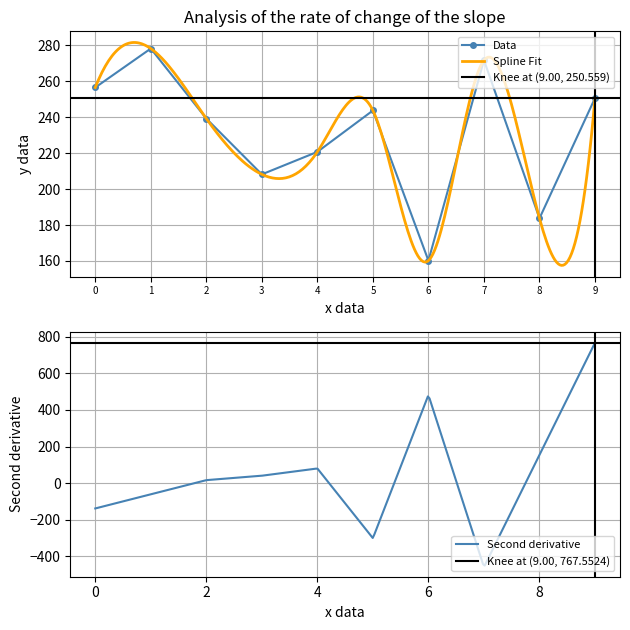

The Data series shows 406.9 at 5. True or false?

False